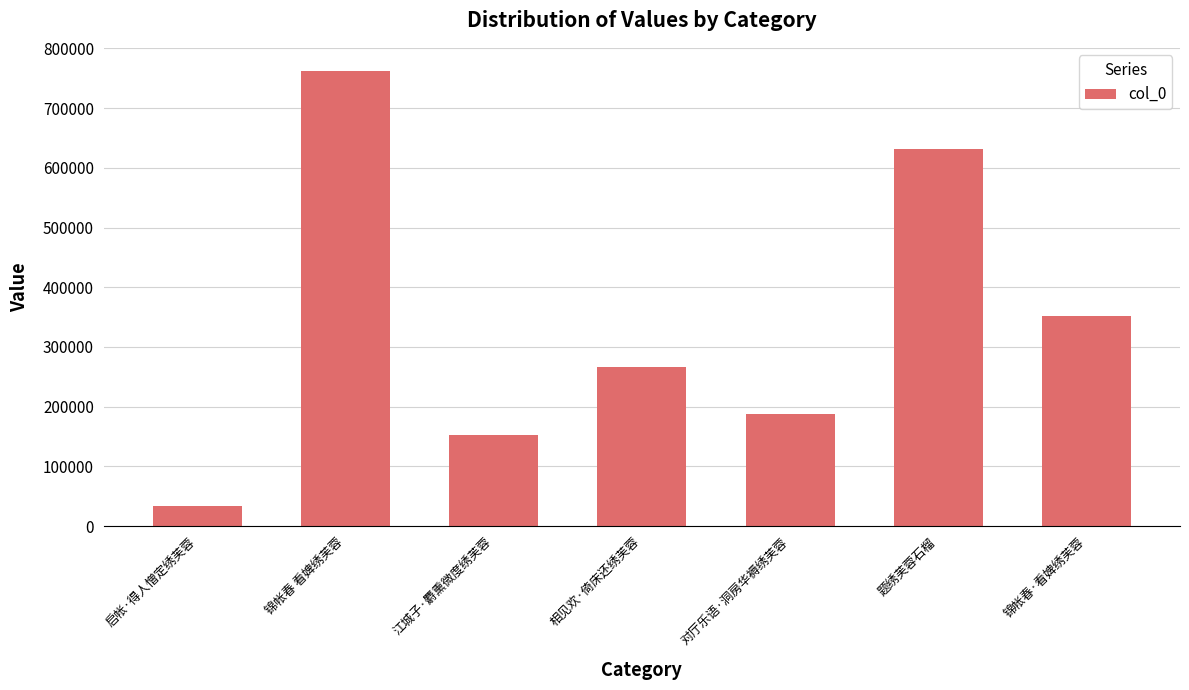

Between 相见欢·倚床还绣芙蓉 and 江城子·麝熏微度绣芙蓉, which is larger?

相见欢·倚床还绣芙蓉